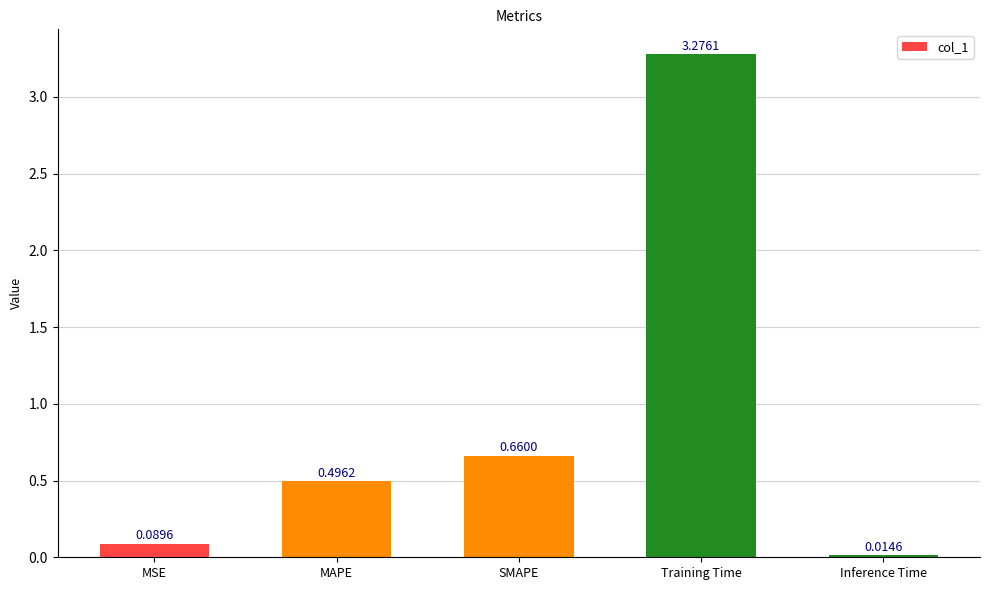

What is the label of the 3rd bar from the right?

SMAPE